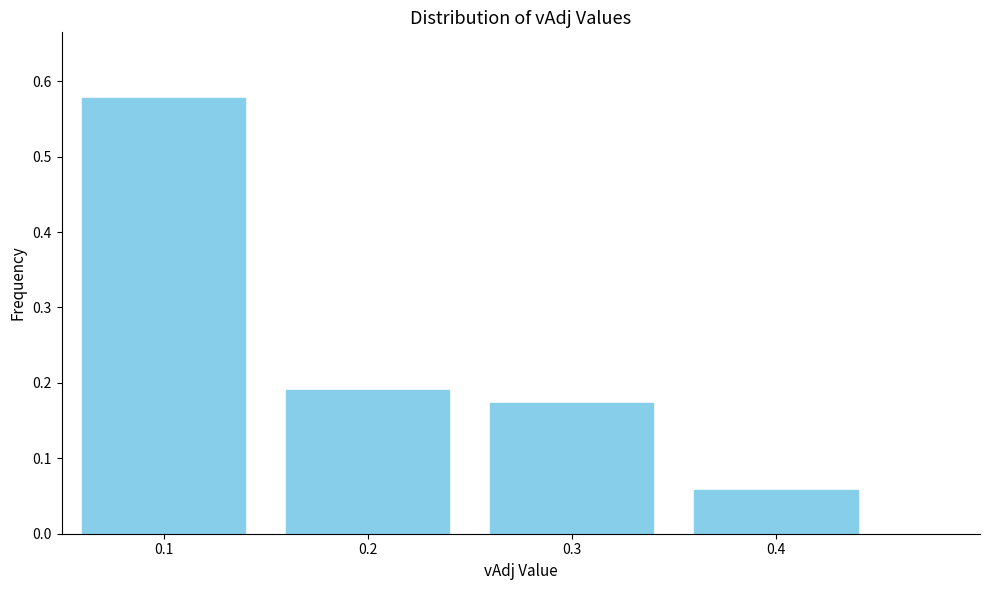

Which has a higher value, 0.4 or 0.3?

0.3